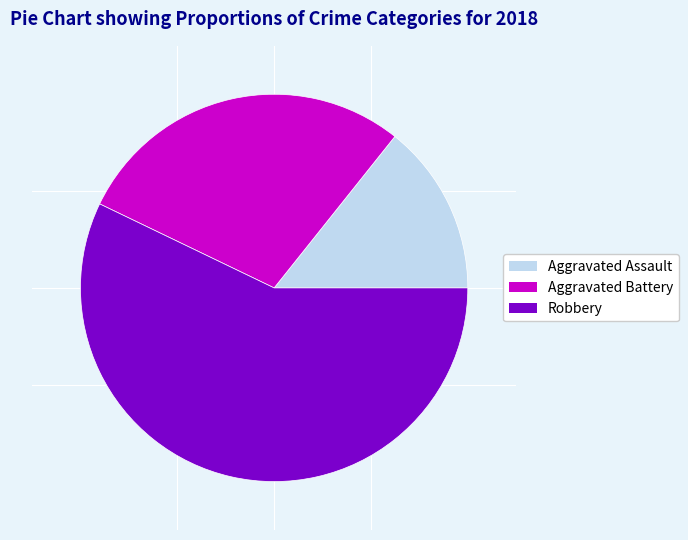

Which category has the biggest portion of the pie?

Robbery